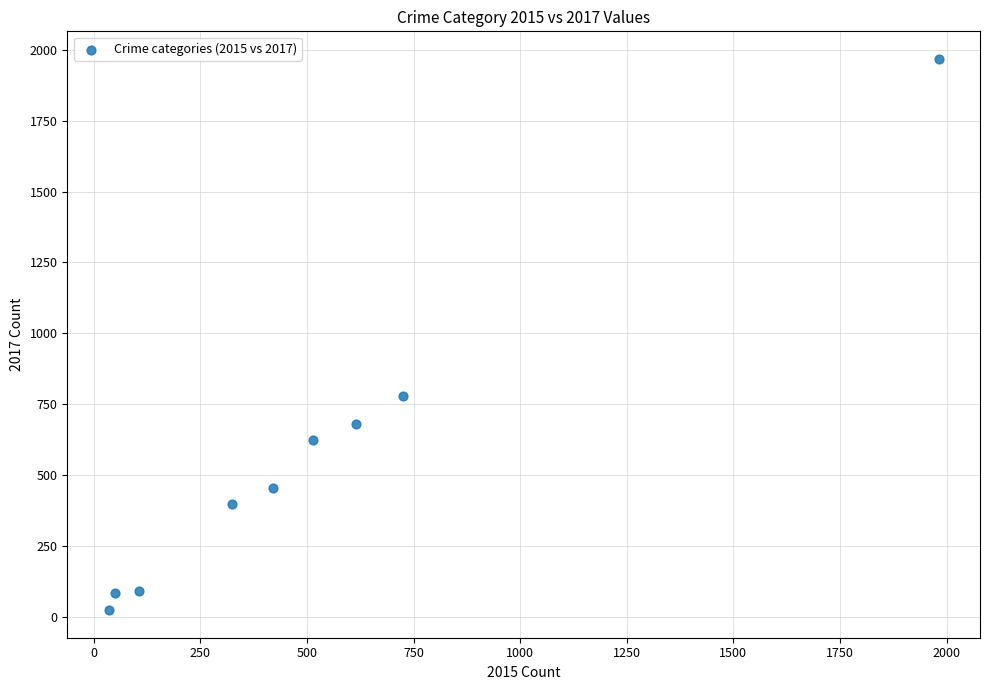

What is the average X value?

530